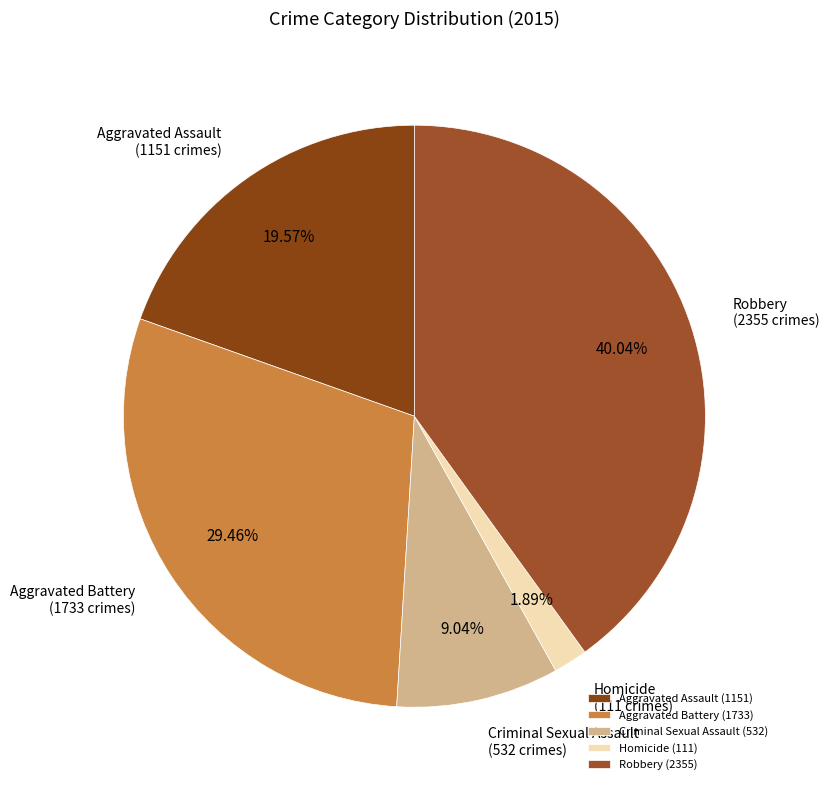

Does any single category account for the majority?

No